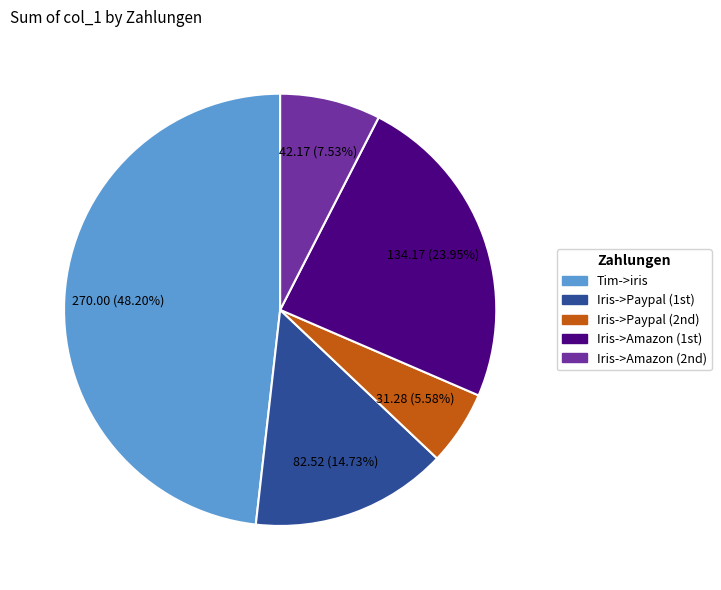

Is there a majority slice in this chart?

No